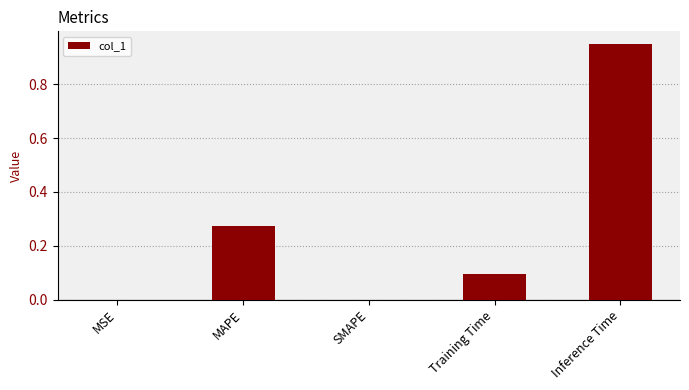

The chart shows a value of 0.6 at SMAPE. True or false?

False